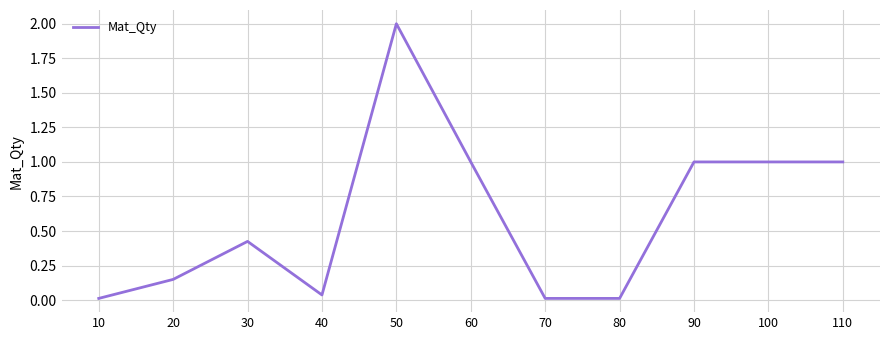

What is the difference between the maximum and minimum values?

2.0